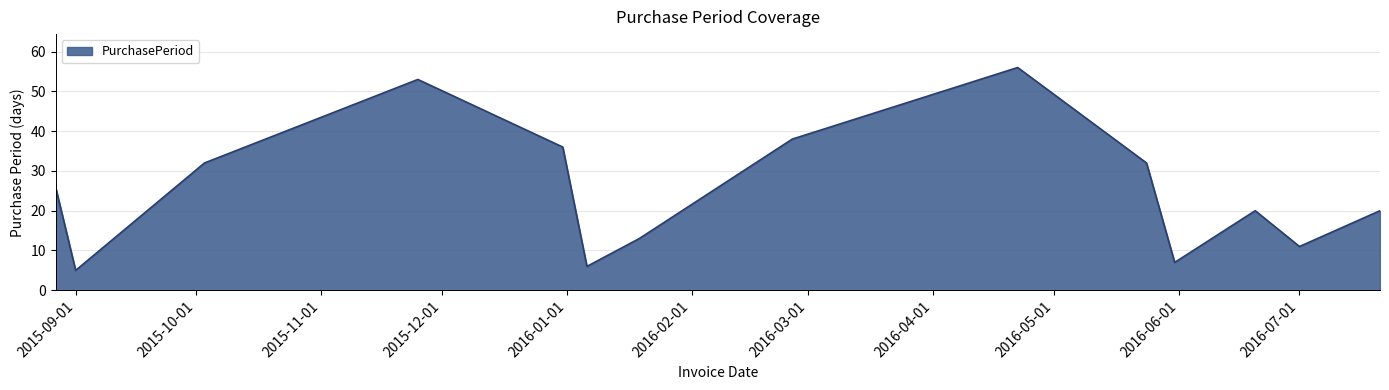

How many interior local valleys (lower than both neighbors) does the data have?

4